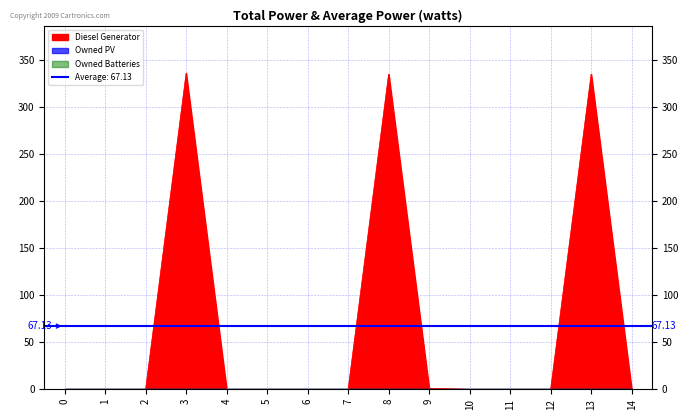

How many categories are shown in the chart?

15